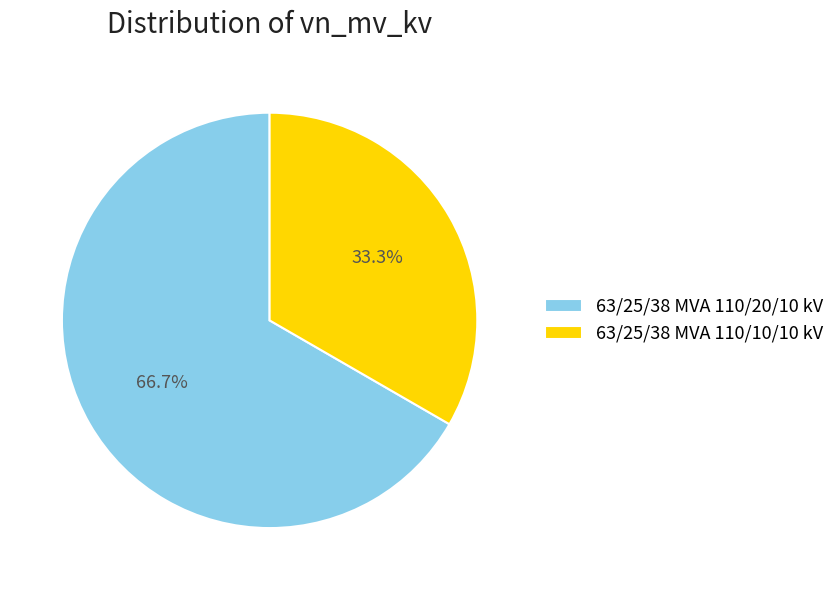

Count the number of slices in the pie.

2